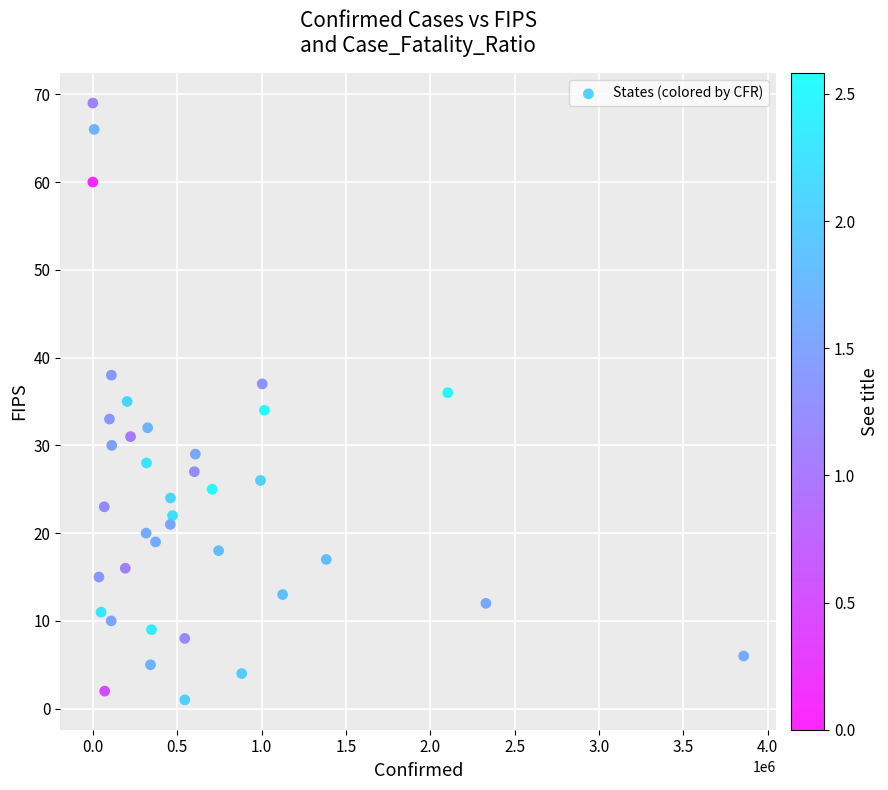

What is the range of X values (max minus min)?

3857422